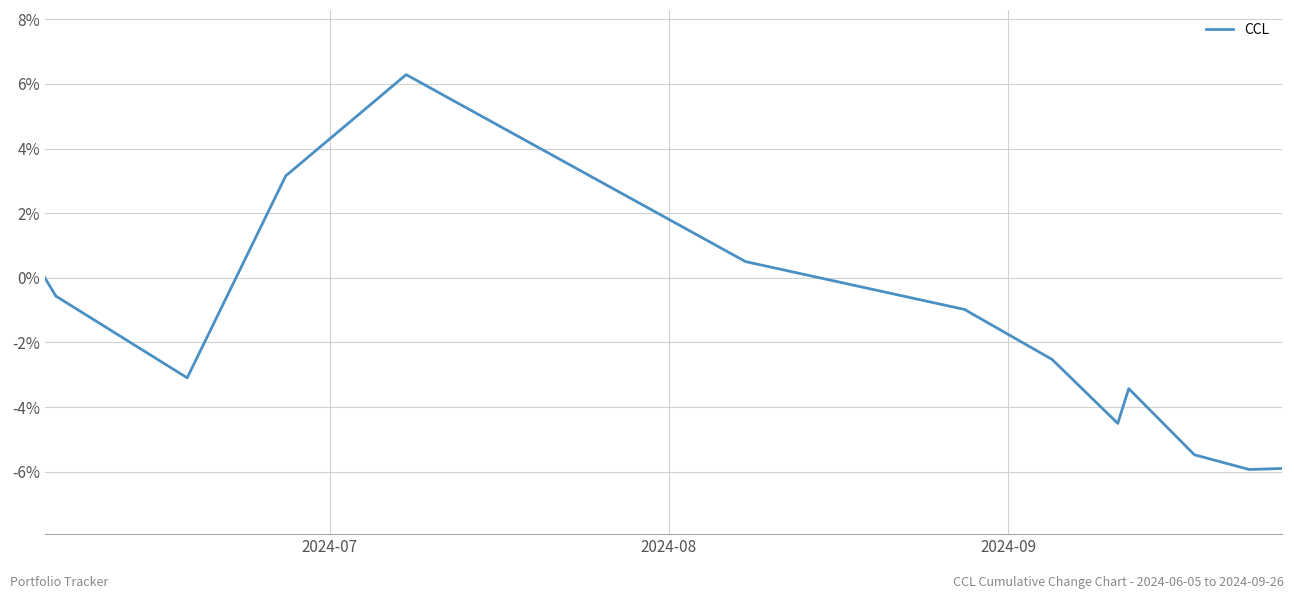

Reading right to left, transcribe all the data shown in this chart.

-5.9	-5.9	-5.5	-3.4	-4.5	-2.5	-1.0	0.5	6.3	3.2	-3.1	-0.6	0.0